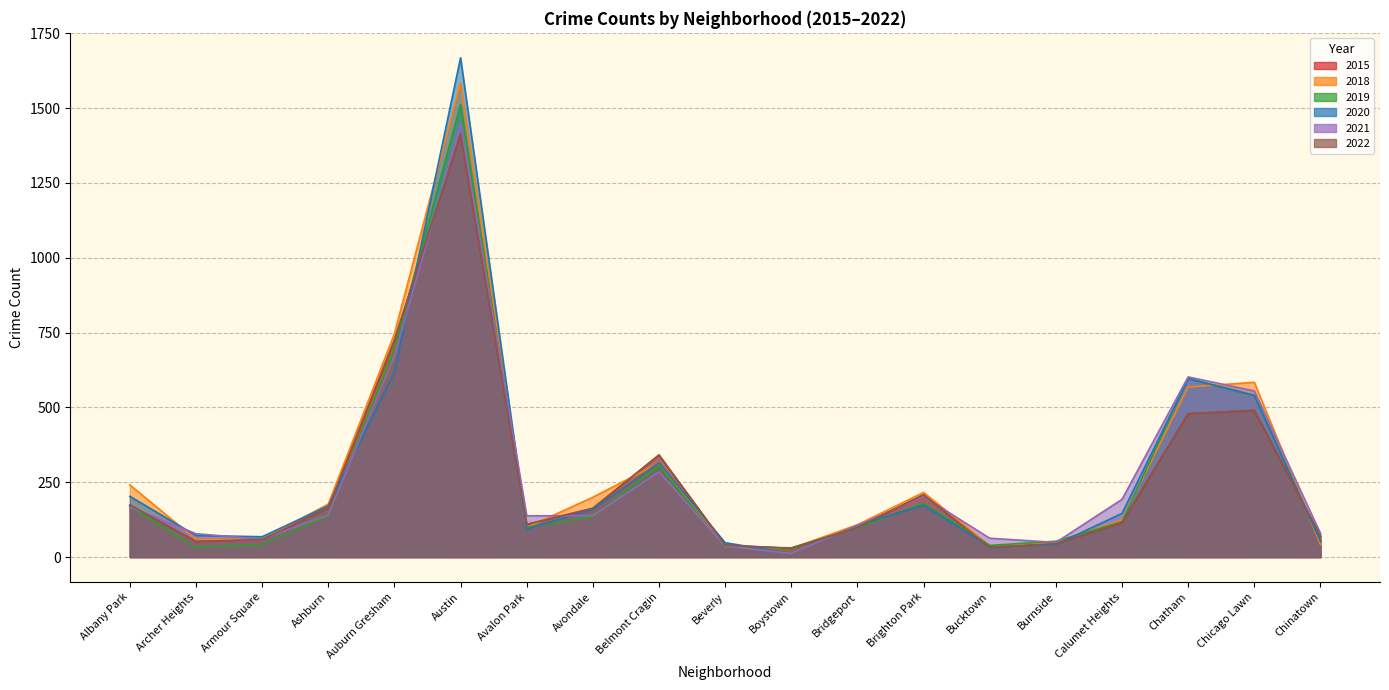

What is the spread (max minus min) of values at Avalon Park?

44